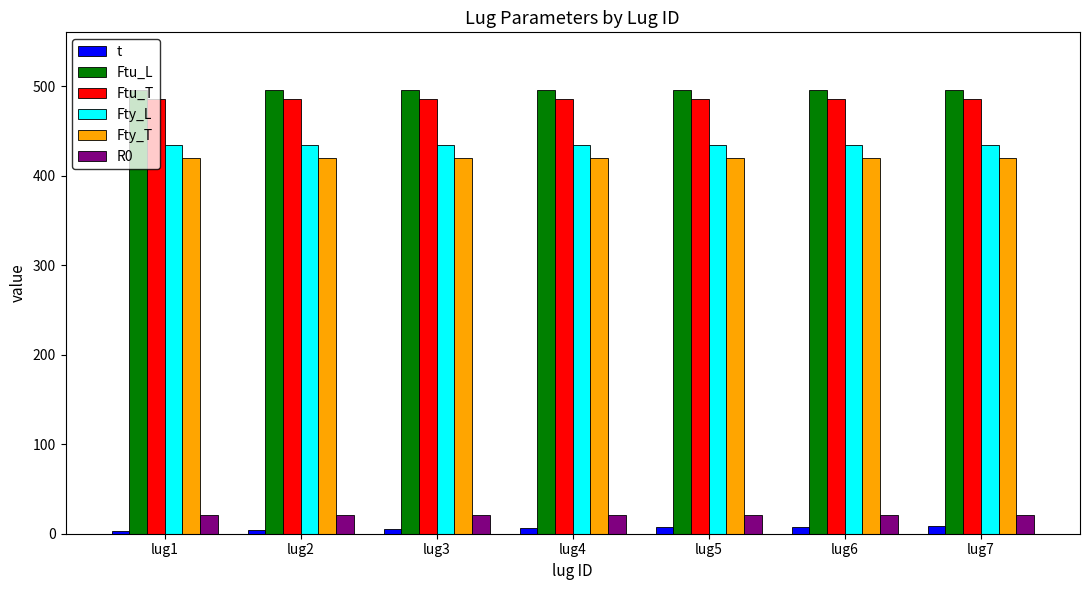

The Fty_T series shows 420 at lug3. True or false?

True